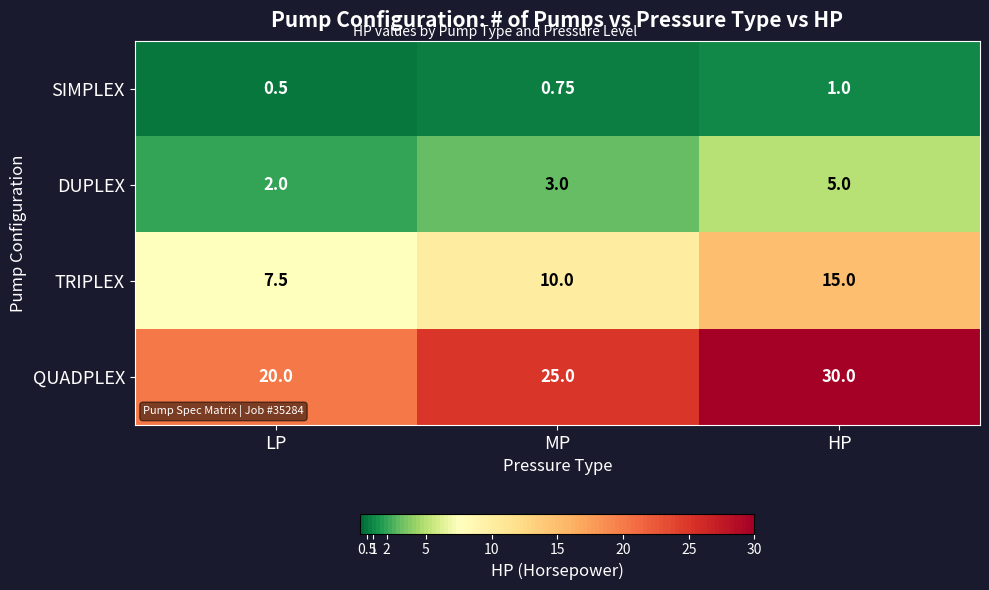

Which series has the widest spread of values?

QUADPLEX